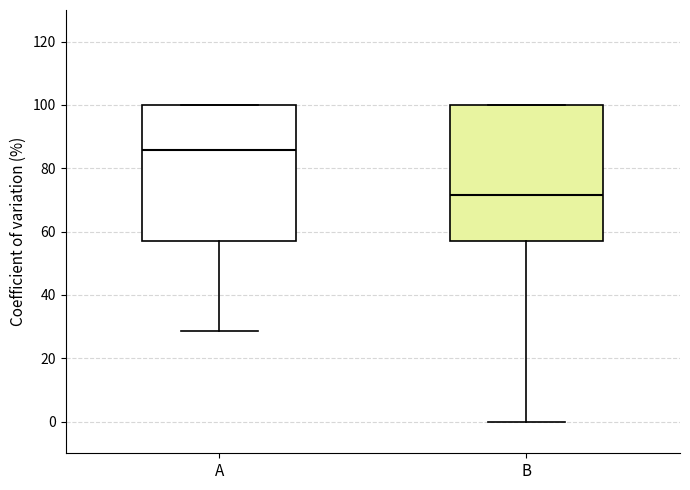

Where is the lower edge of the box for B on the y-axis? The values are not printed on the chart, so give them approximately, as read against the axis.

58